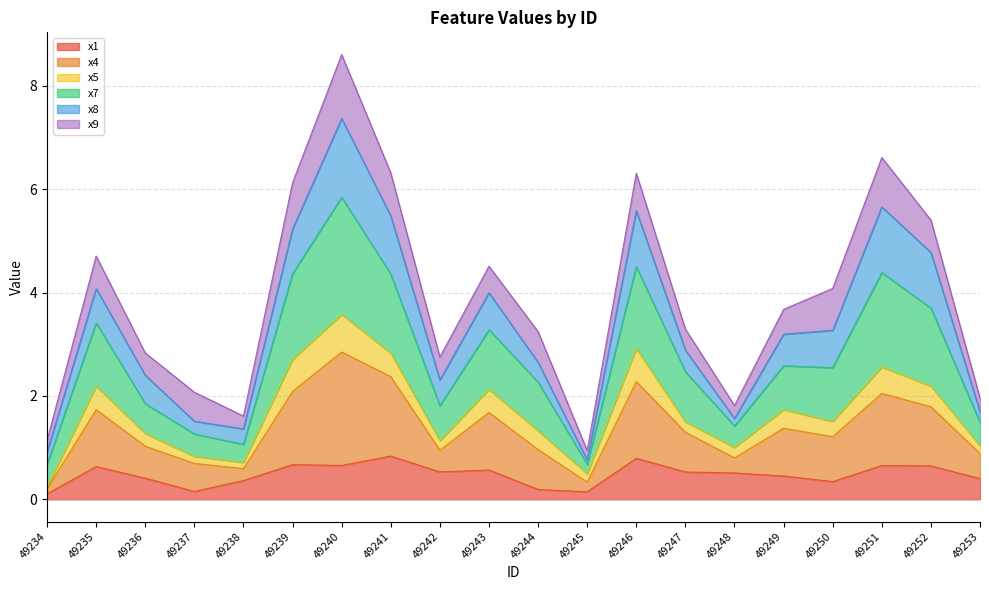

True or false: x4 has more than 0 interior local peaks.

True